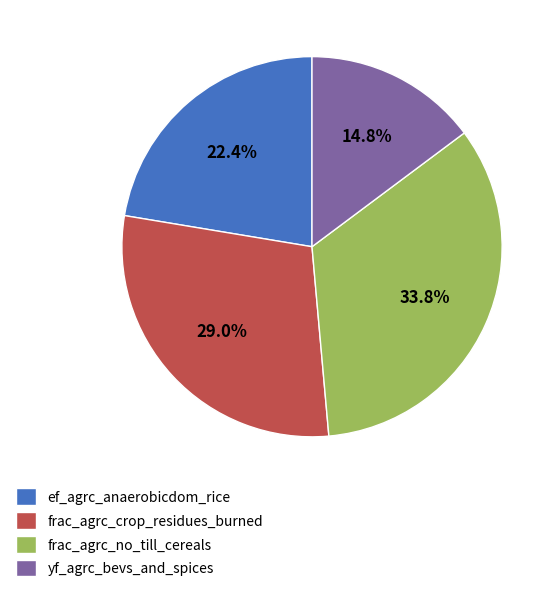

Which slice is the smallest?

yf_agrc_bevs_and_spices